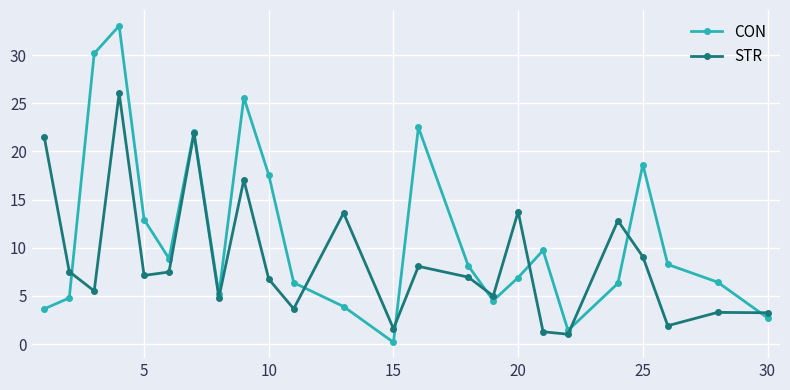

What is the highest value of the STR series?

26.0